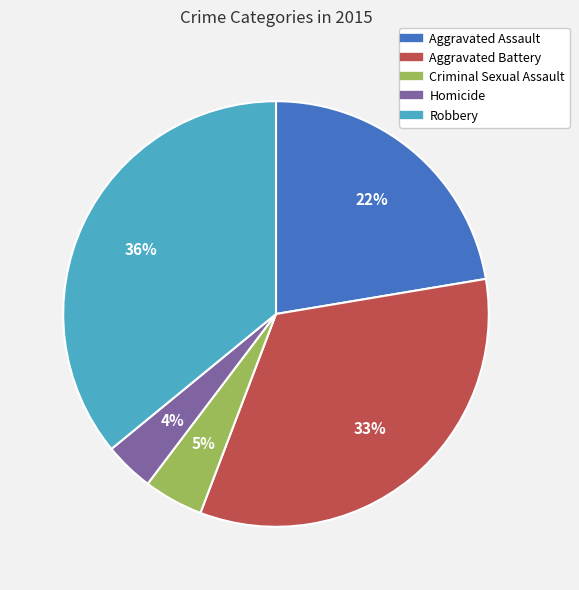

How many slices are in this pie chart?

5